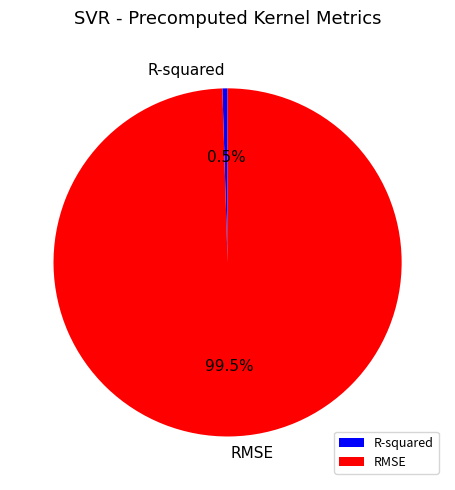

Is R-squared the majority of the pie?

No